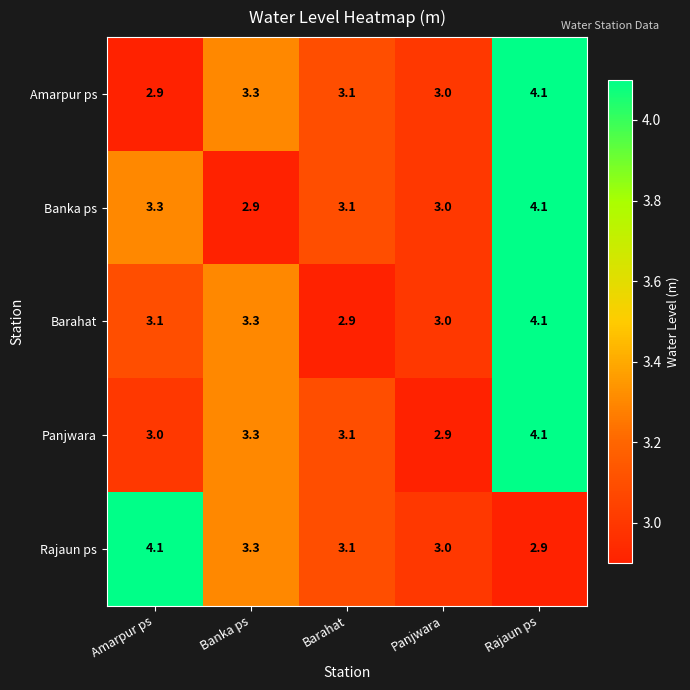

At which category is the sum across all series the highest?

Rajaun ps